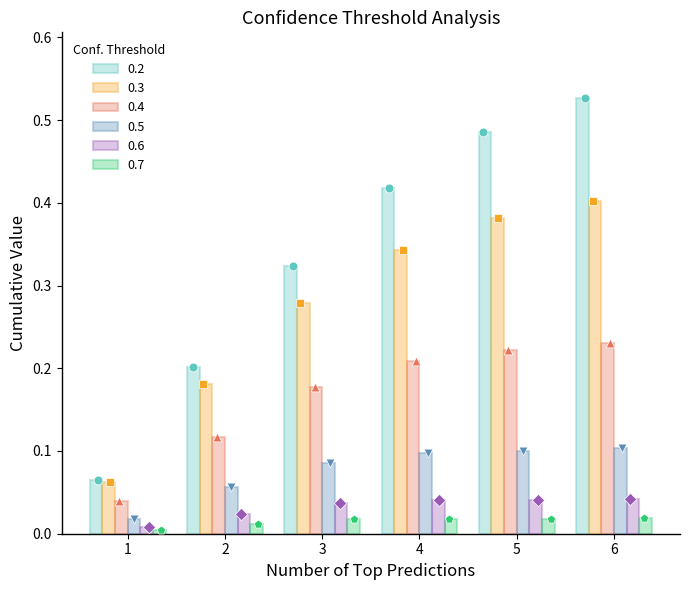

At how many categories does at least one series exceed 0?

6